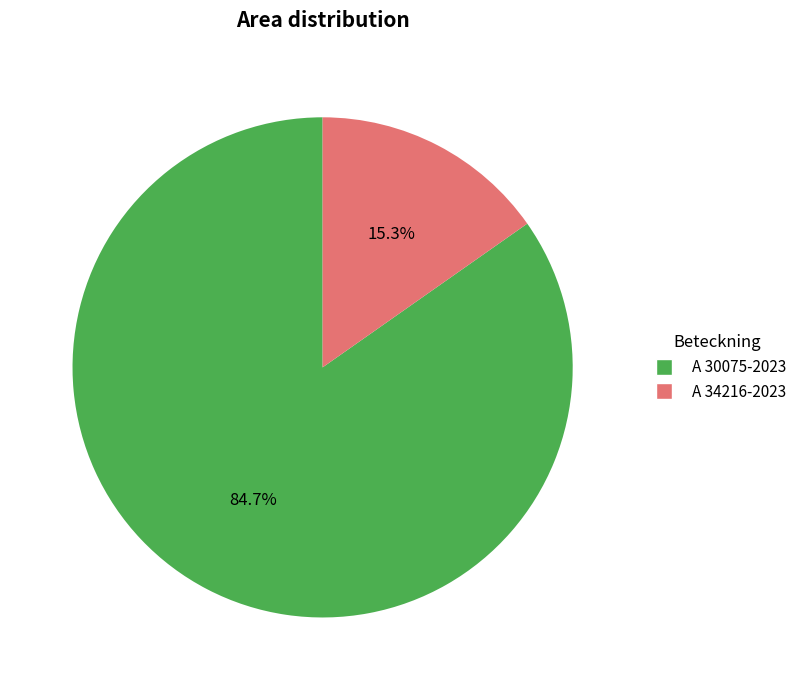

What portion of the pie excludes A 30075-2023?

15.3%